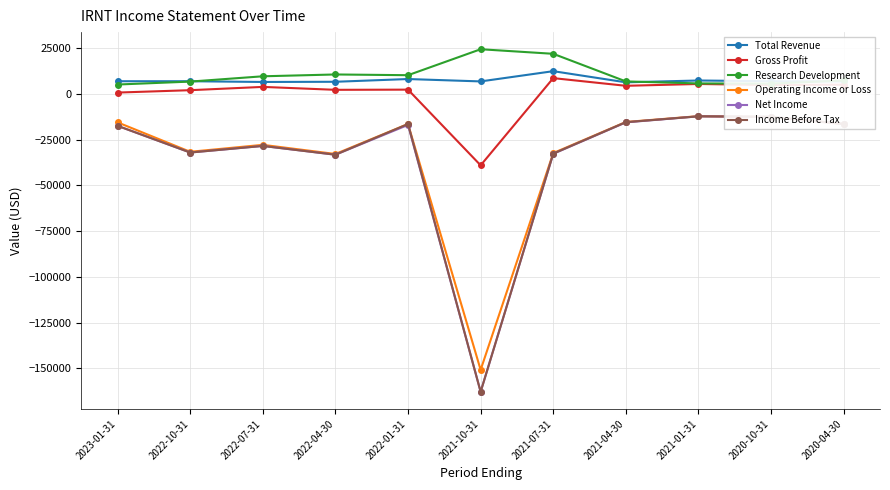

In Net Income, how many points are lower than both neighbors (excluding endpoints)?

3